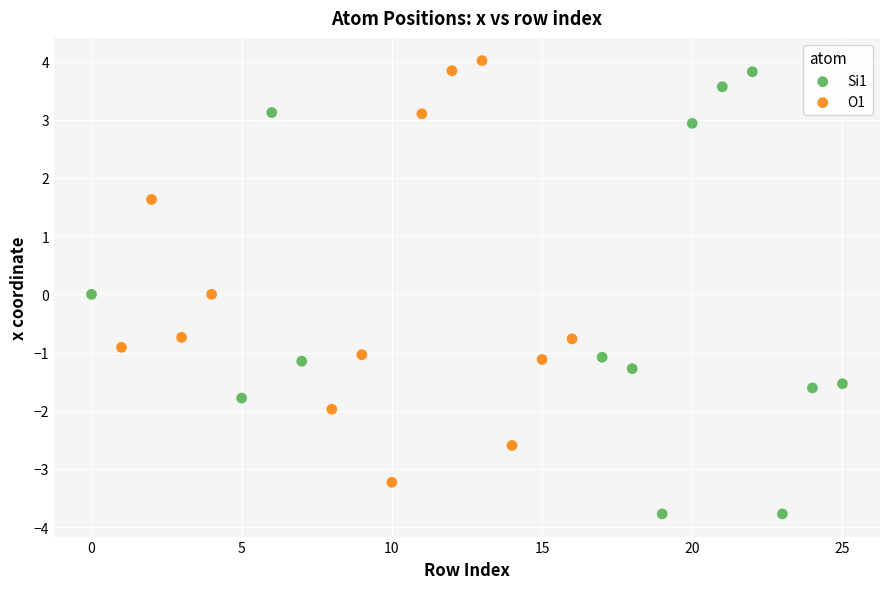

Which series contains the lowest Y value?

Si1